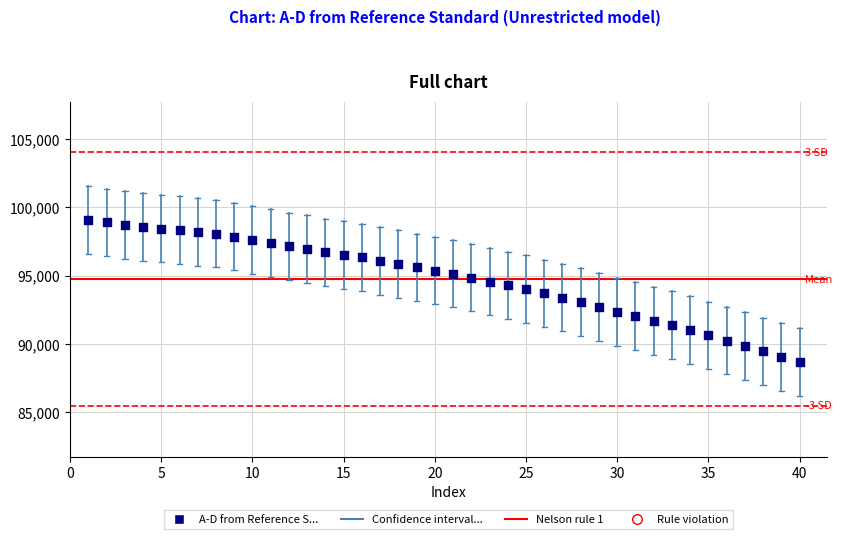

What is the range of Y values (max minus min)?

10419